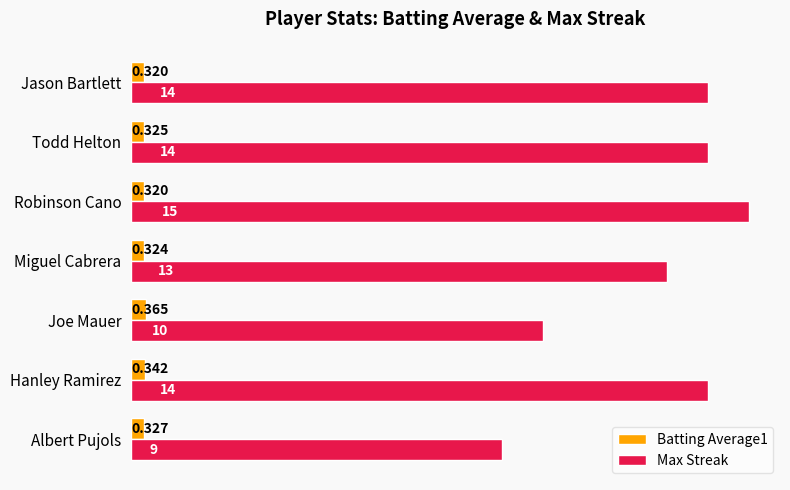

Which category has the highest value across all series?

Robinson Cano